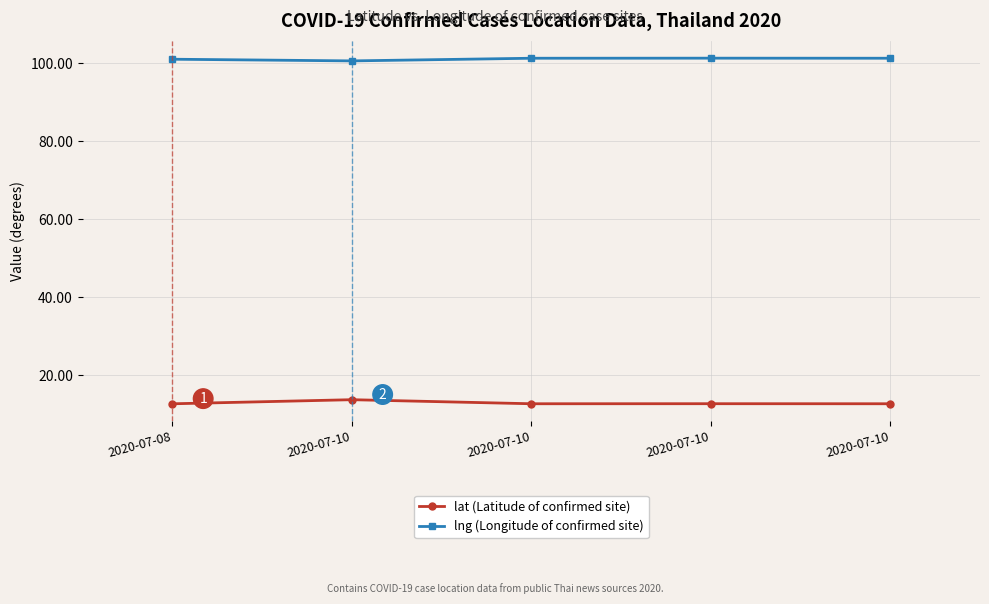

What is the spread (max minus min) of values at 2020-07-10?

86.8